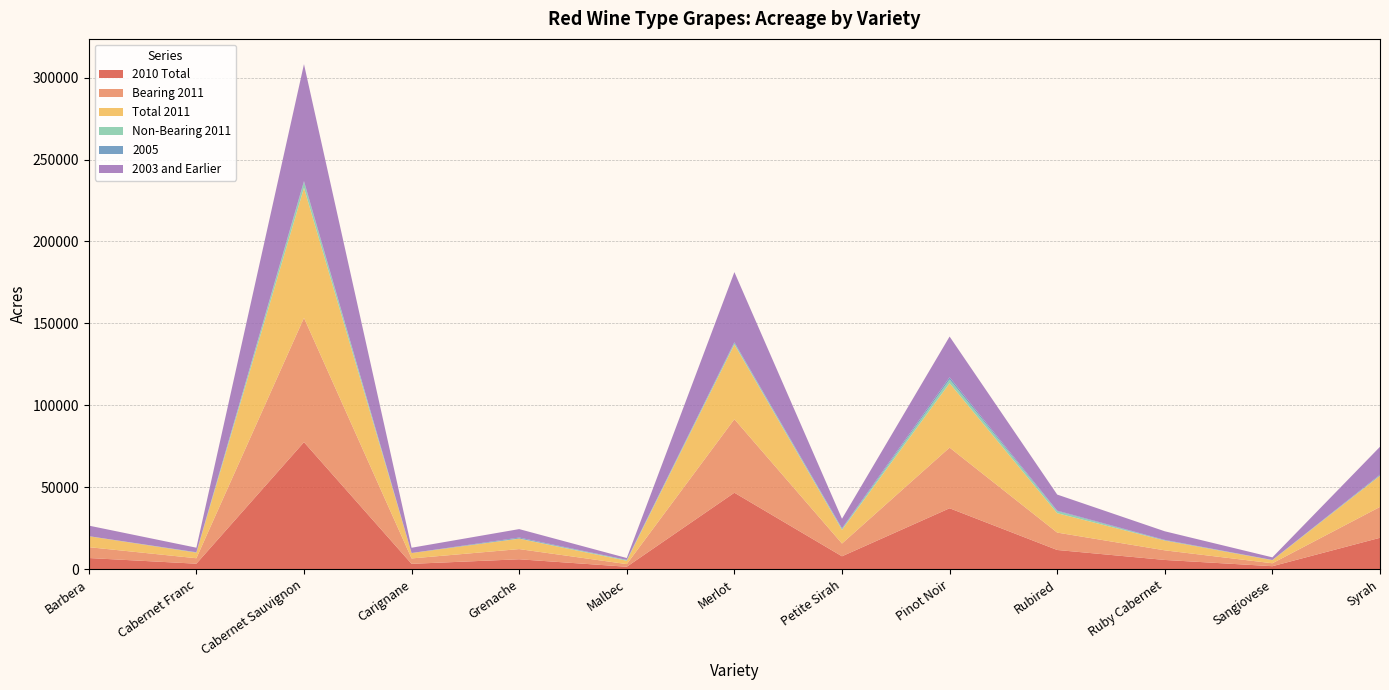

Reading left to right, what are all the values shown in this chart?

2010 Total: 6936	3480	77602	3393	6170	1616	46762	7999	37290	11844	5761	1950	19283
Bearing 2011: 6621	3320	75804	3291	6213	1611	44849	7756	36988	10604	5861	1781	18825
Total 2011: 6659	3430	79290	3297	6351	2041	45589	8335	39273	11832	5975	1881	19009
Non-Bearing 2011: 37	110	3486	6	138	430	740	579	2285	1228	114	100	183
2005: 25	124	644	0	534	95	636	395	1362	343	273	16	476
2003 and Earlier: 6432	2766	71336	3214	5168	1138	42751	5814	24823	9787	5254	1611	17024